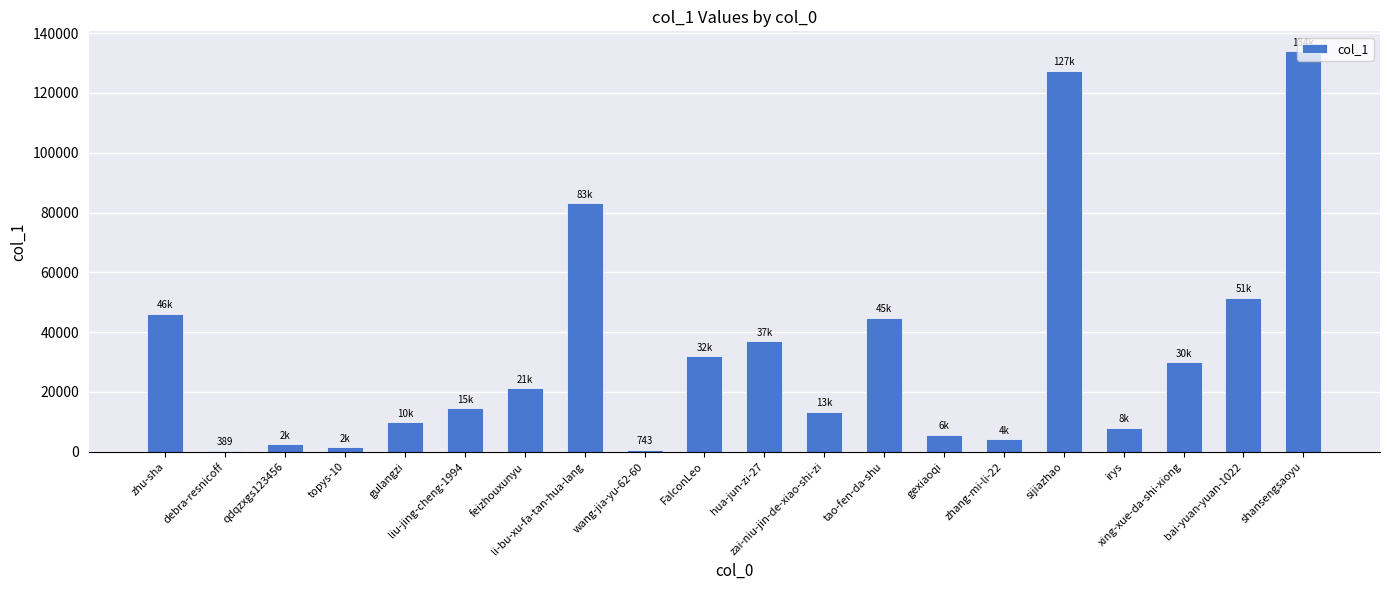

How many distinct data groups are displayed?

1